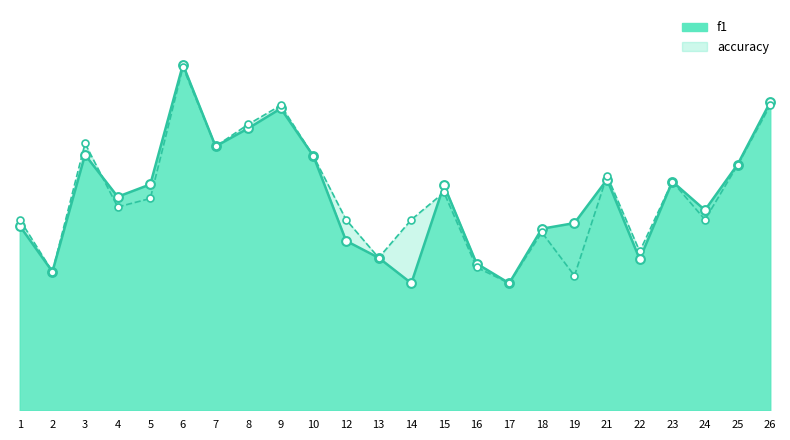

What are all the series names shown in the legend?

f1, accuracy